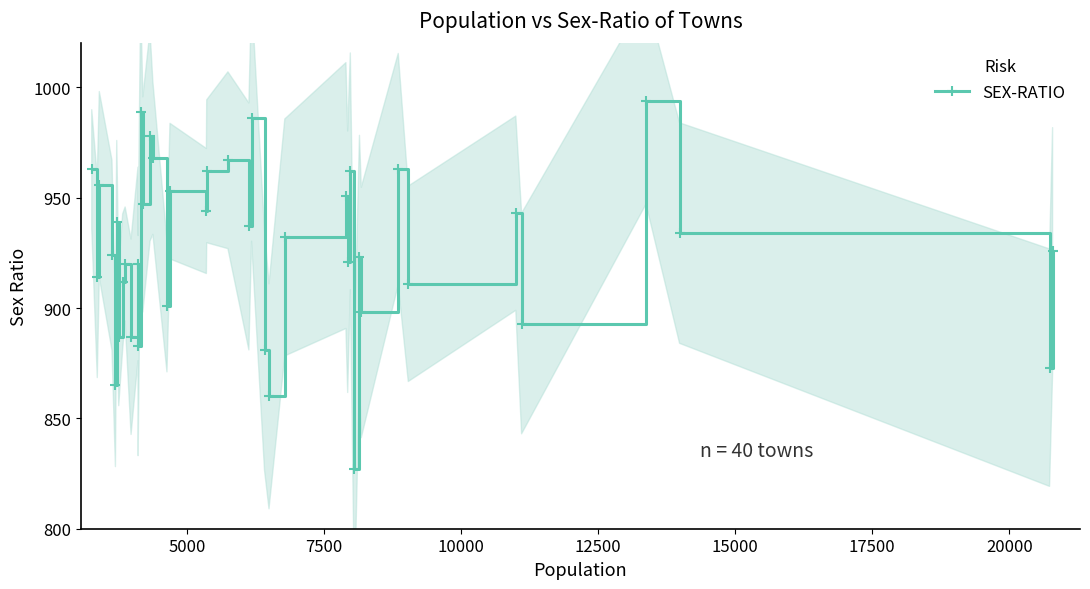

What is the maximum value for SEX-RATIO?

994